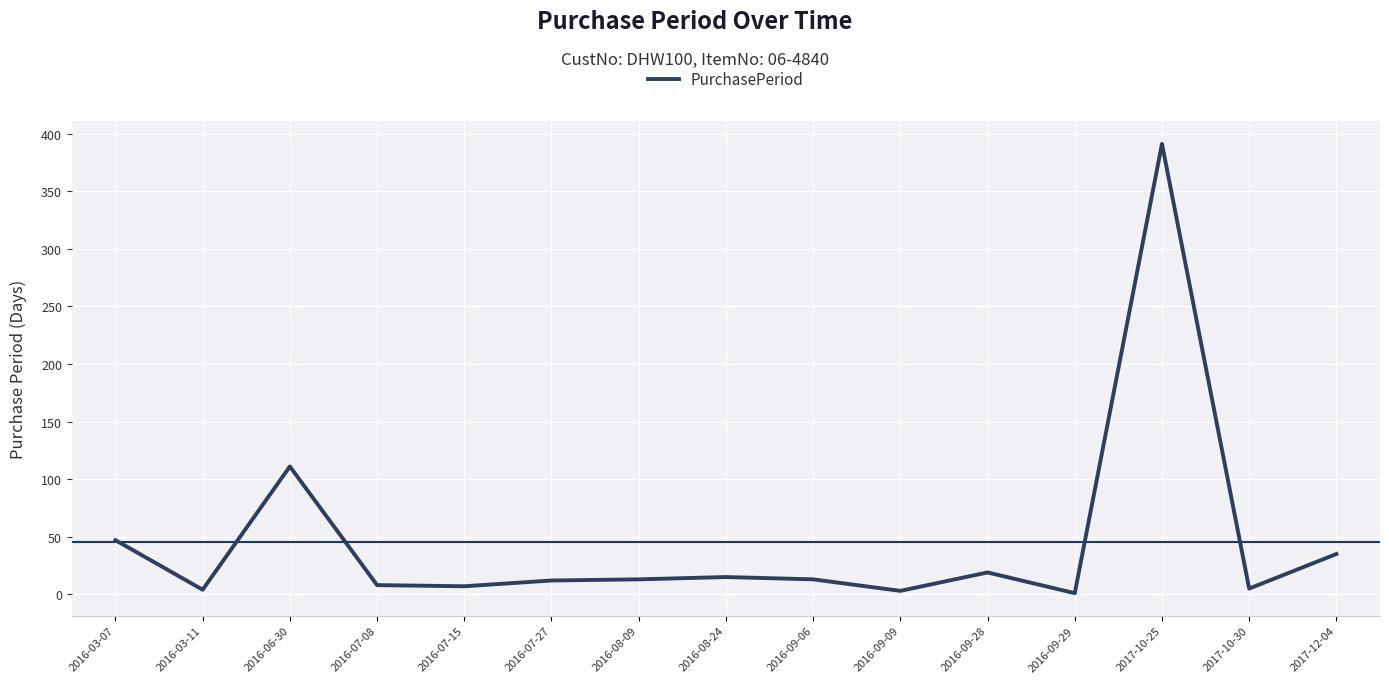

What is the difference between the maximum and minimum values?

390